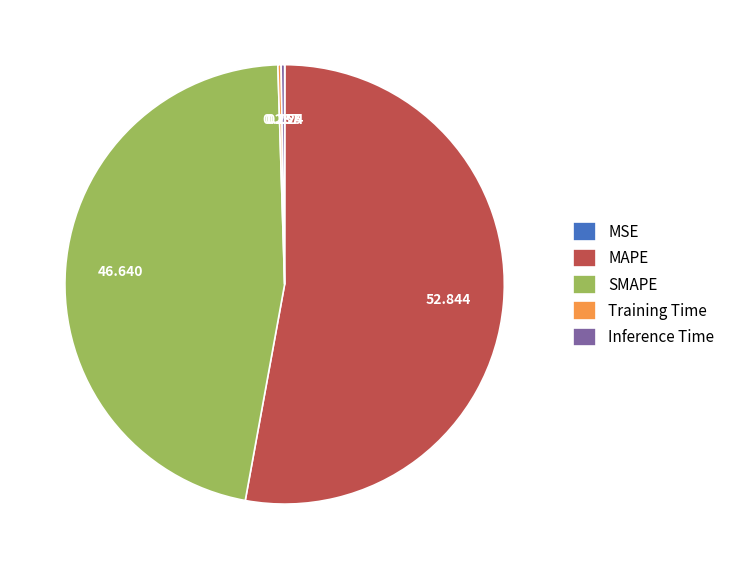

What is the largest slice in the pie chart?

MAPE